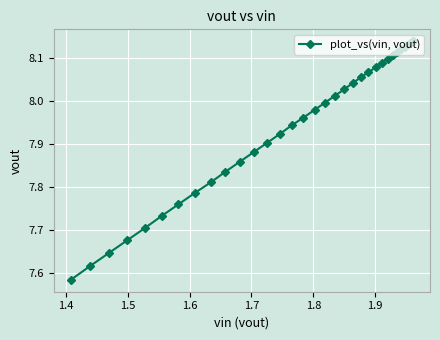

What is the greatest value displayed?

8.1